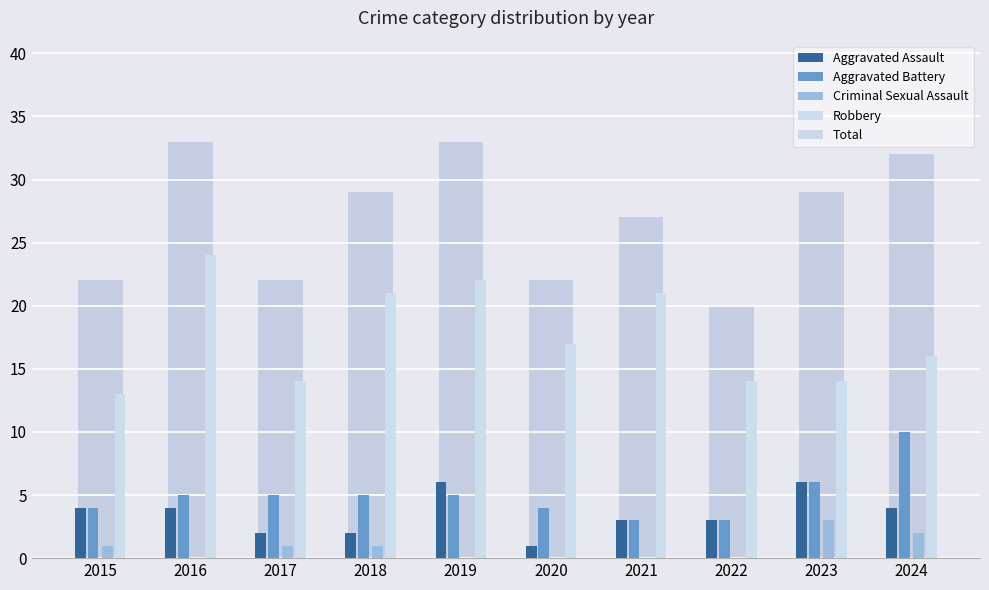

Where is Robbery nearest to the value 18?

2020